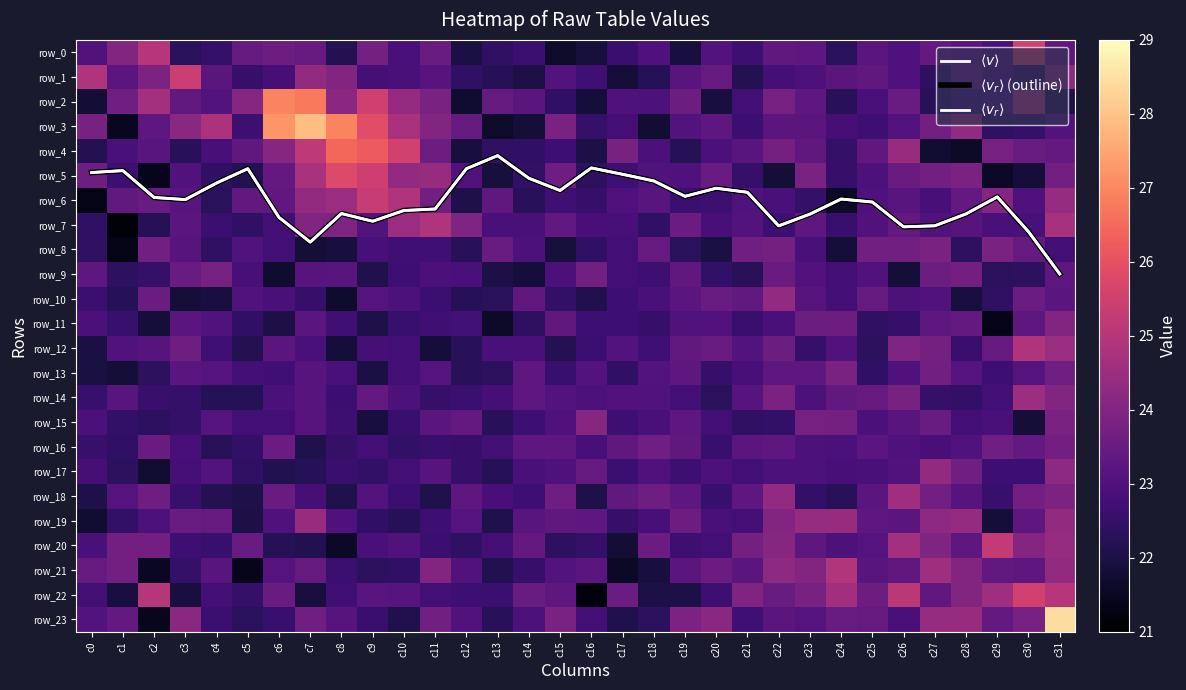

What is the sum of the row_5 values at c17 and c20?

46.2